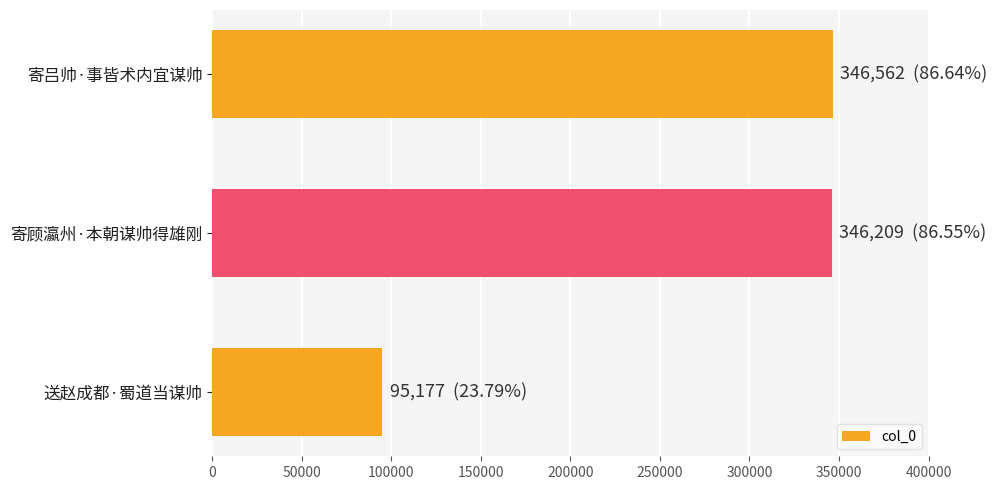

What is the change in value from 送赵成都·蜀道当谋帅 to 寄吕帅·事皆术内宜谋帅?

+251385